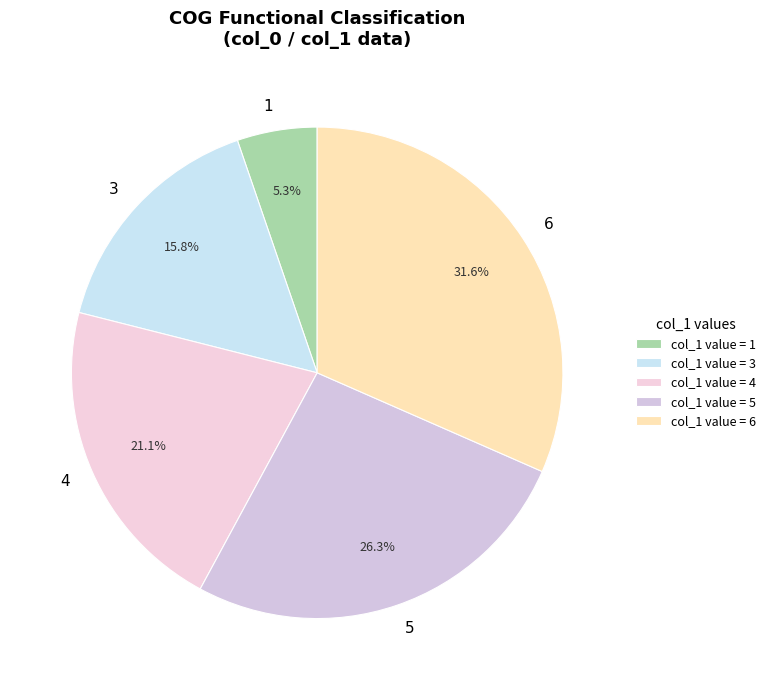

What is the ratio of the value at 4 to the value at 3?

1.3